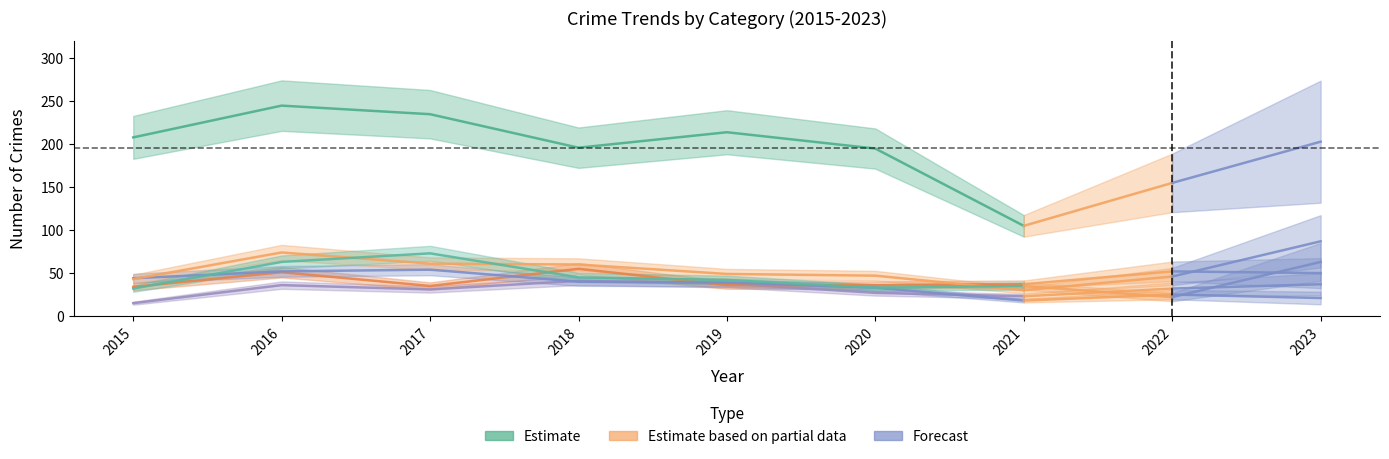

True or false: Aggravated Assault has a value of 62 at 2019.

False